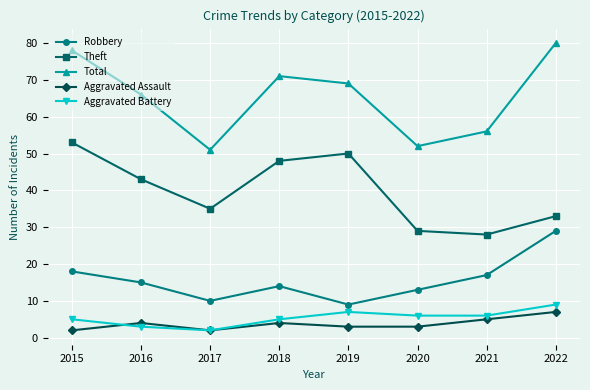

Rank the series at 2020 from lowest to highest value.

Aggravated Assault, Aggravated Battery, Robbery, Theft, Total